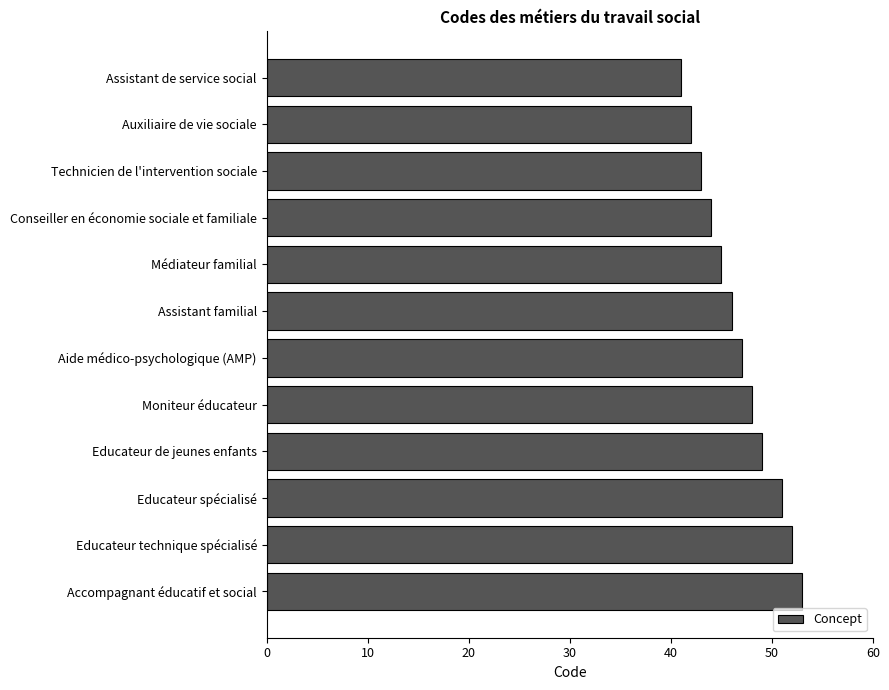

Reading top to bottom, extract all data points from this chart.

41	42	43	44	45	46	47	48	49	51	52	53